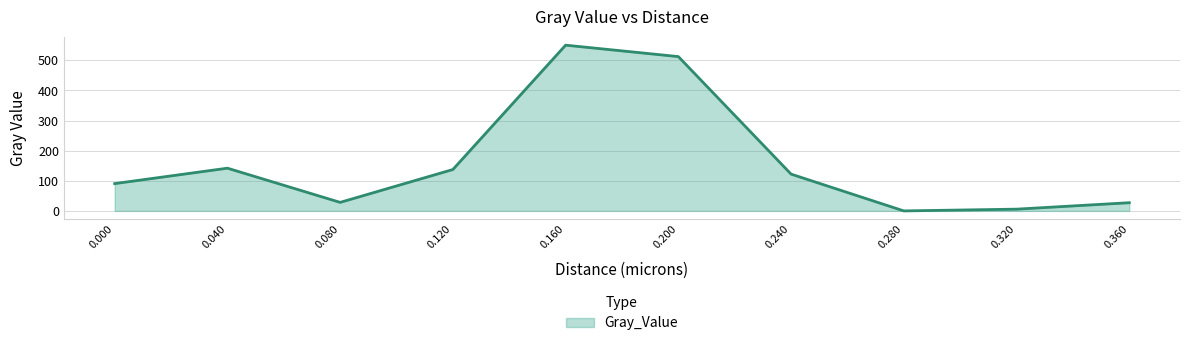

What is the difference between the second highest and second lowest values?

506.8